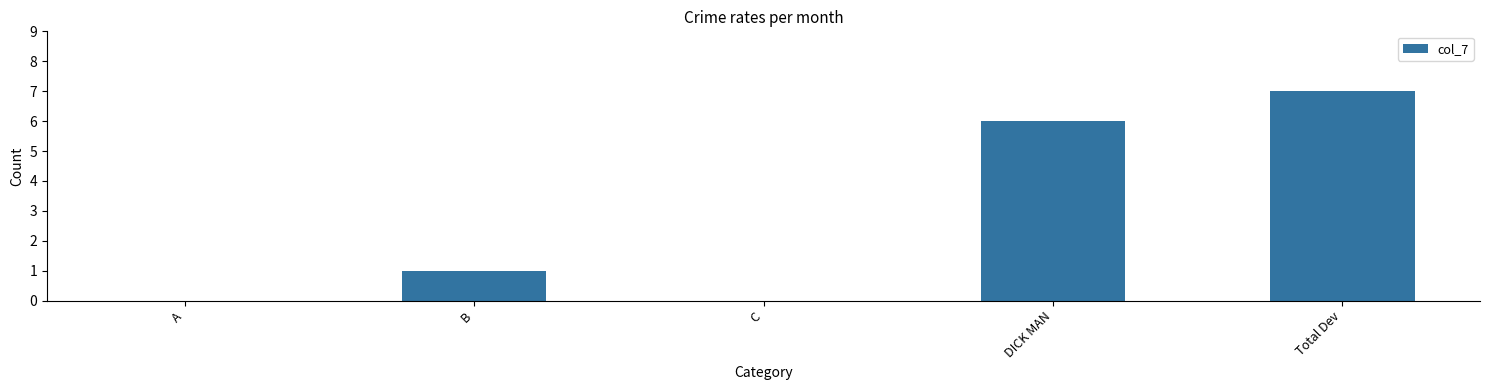

Which has a higher value, B or C?

B